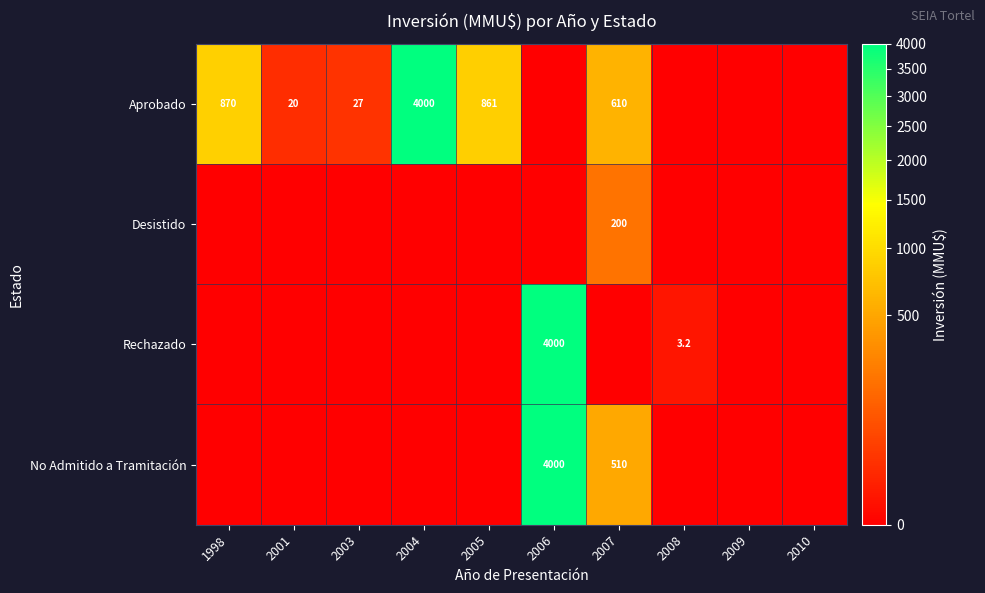

Which category has the lowest value across all series?

2006